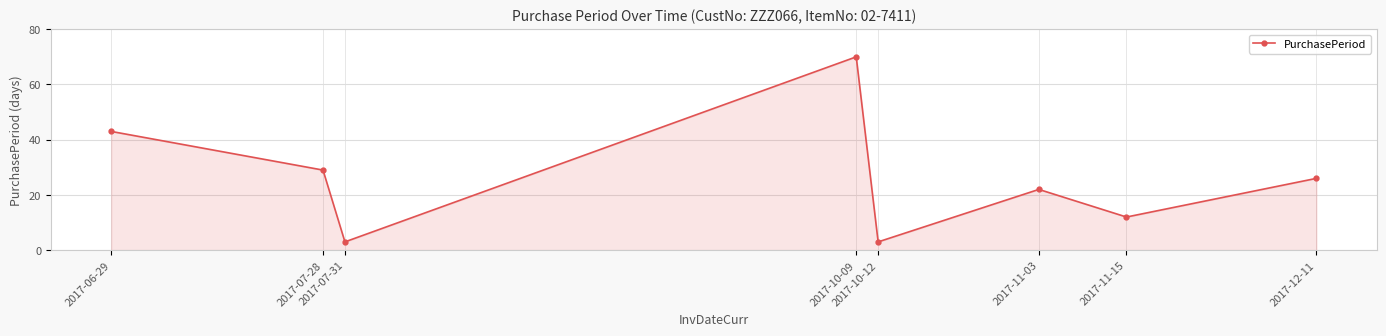

What is the smallest value displayed?

3